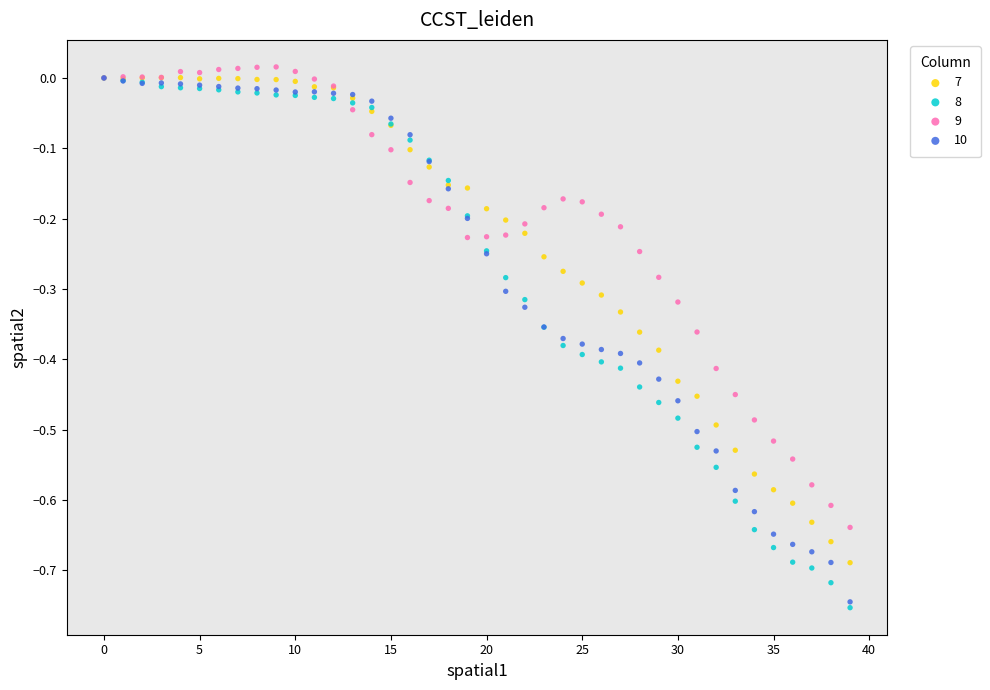

Which series reaches the minimum Y coordinate?

8